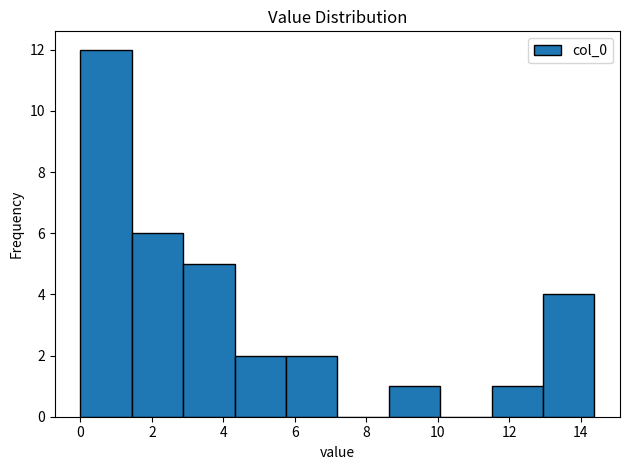

What is the height of the bar covering 8.6 to 10.0 on the x-axis? Neither the bar edges nor the heights are printed on the chart, so give them approximately, as read against the axes.

1